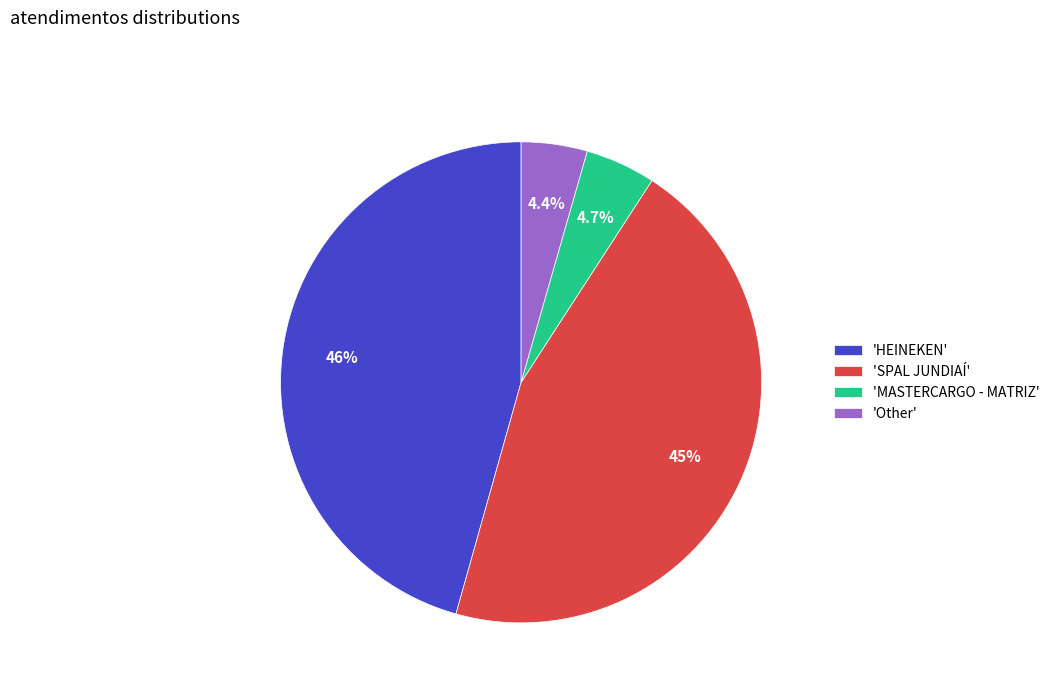

How much of the chart is everything except 'Other'?

95.6%